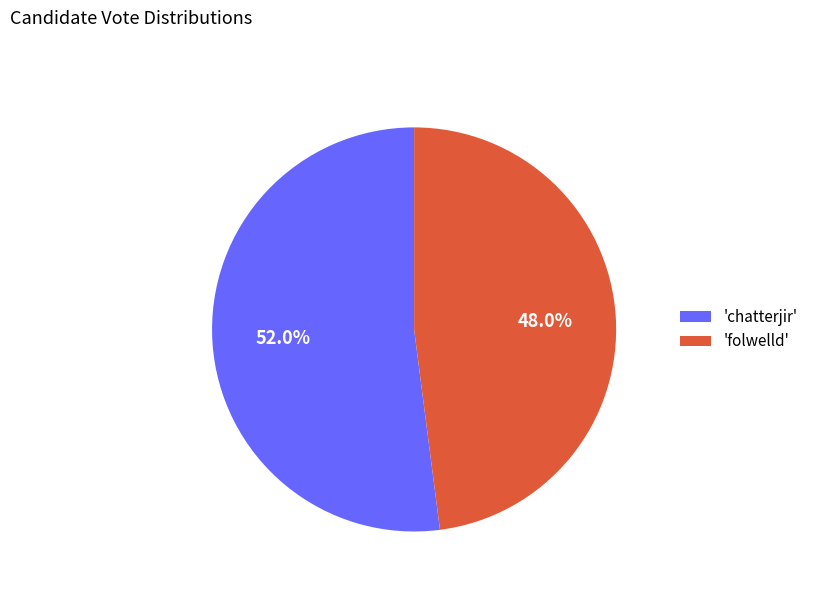

Which slice is the largest?

'chatterjir'